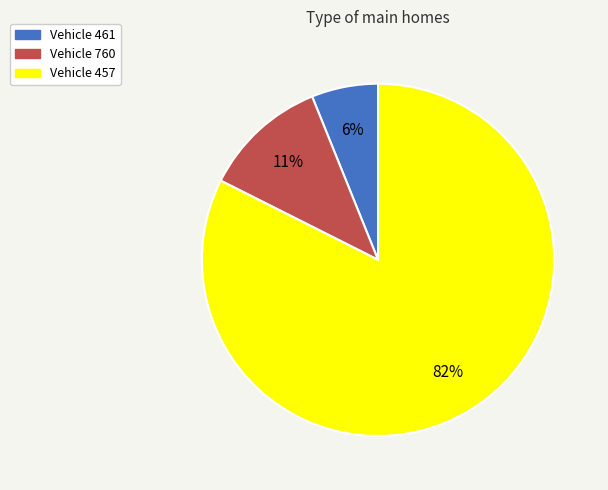

How many slices are in this pie chart?

3